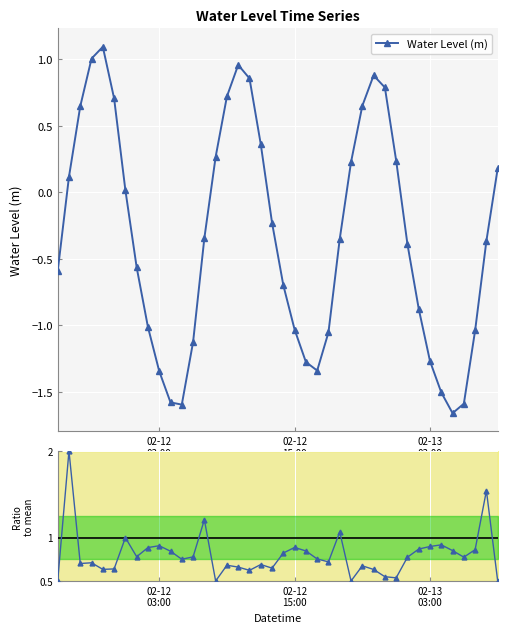

What is the highest value of the Water Level (m) series?

1.1